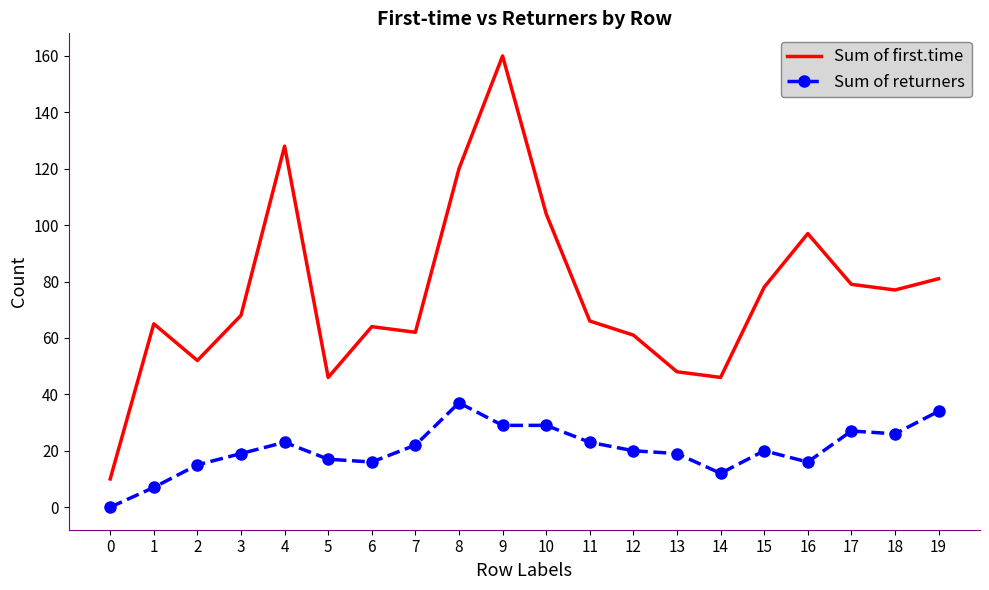

True or false: Sum of returners and Sum of first.time cross at least once.

False